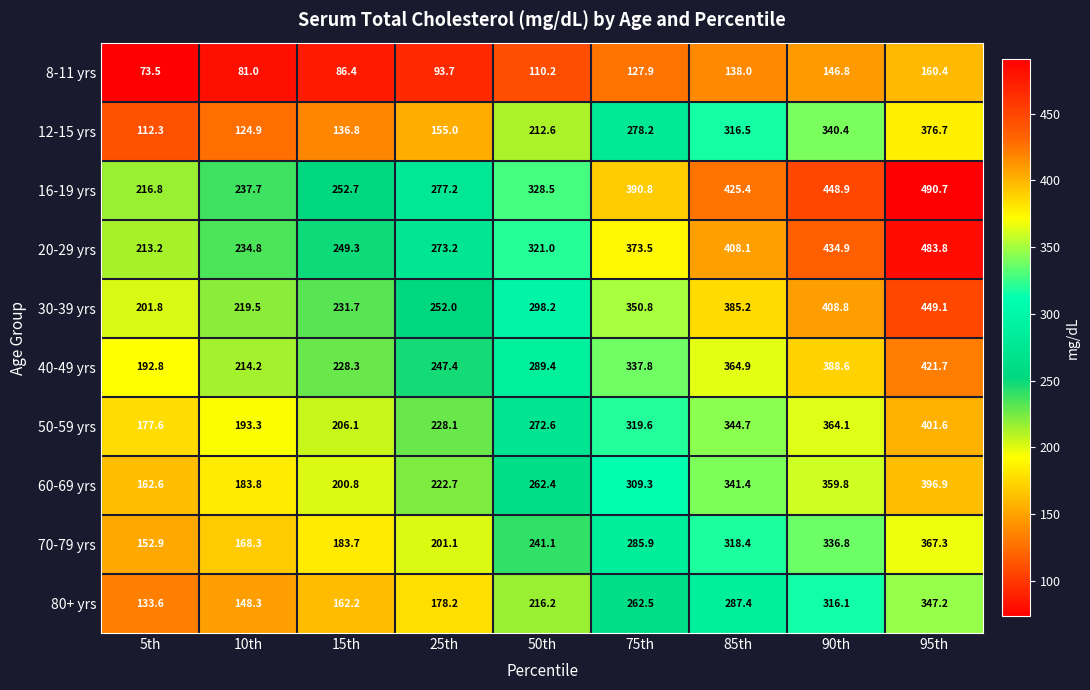

At which category does the chart reach its minimum across all series?

5th